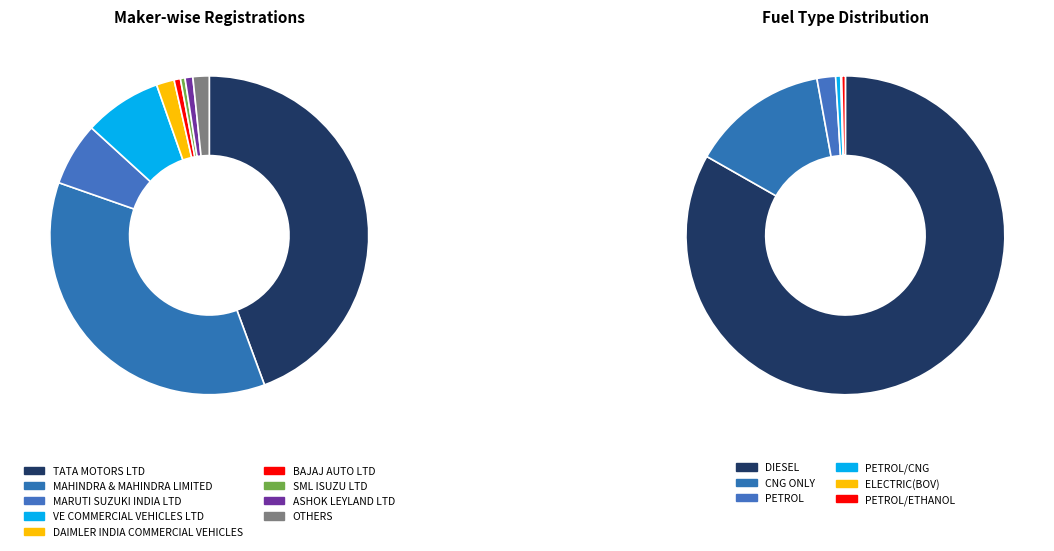

Is it true that OTHERS is 1% of the pie?

False